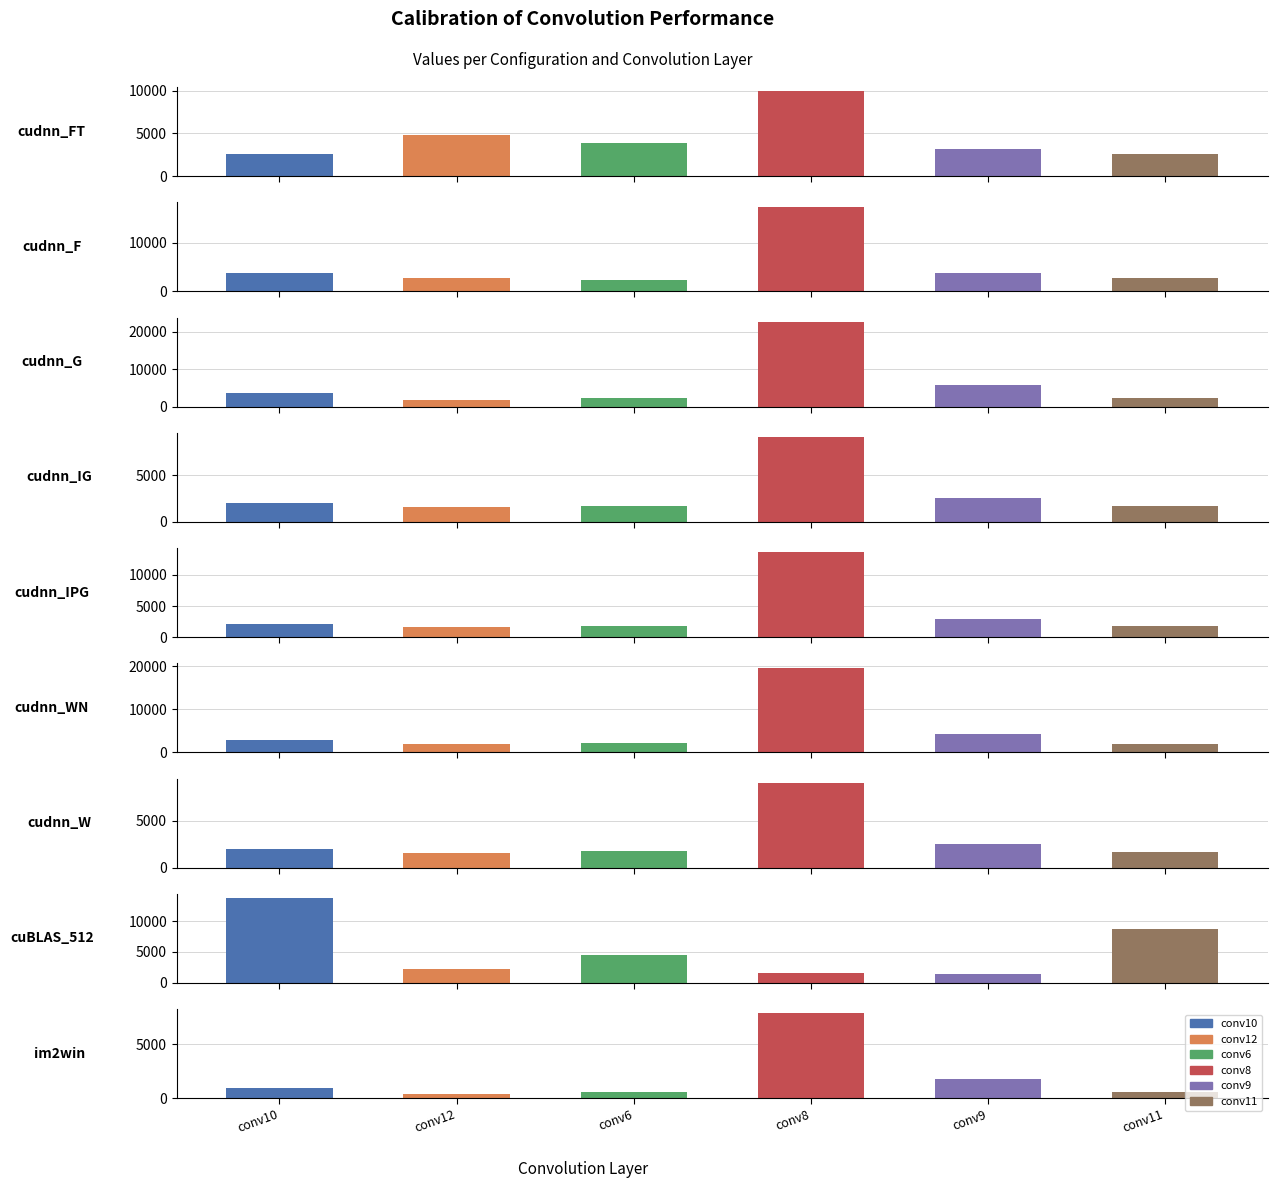

The value of conv11 at cudnn_G is 788. True or false?

False